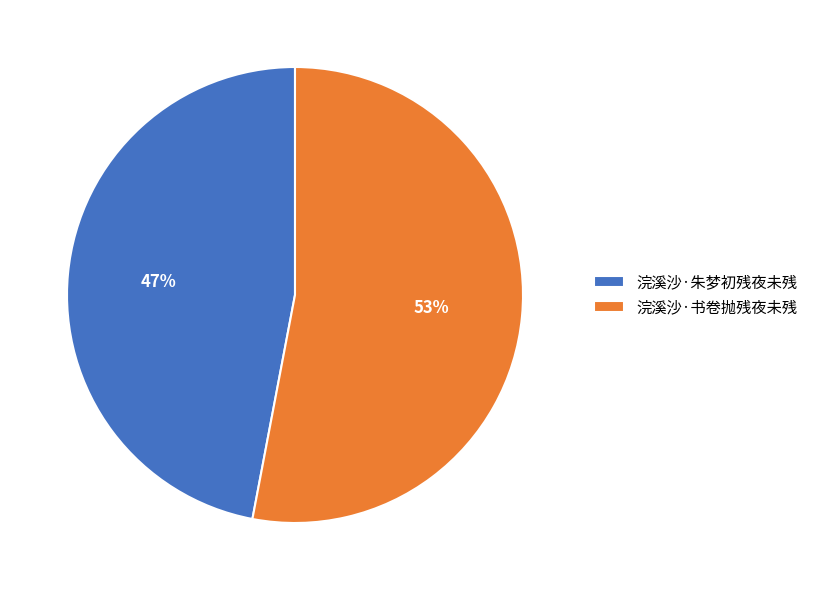

Do 浣溪沙·朱梦初残夜未残 and 浣溪沙·书卷抛残夜未残 together represent more than half of the pie?

Yes